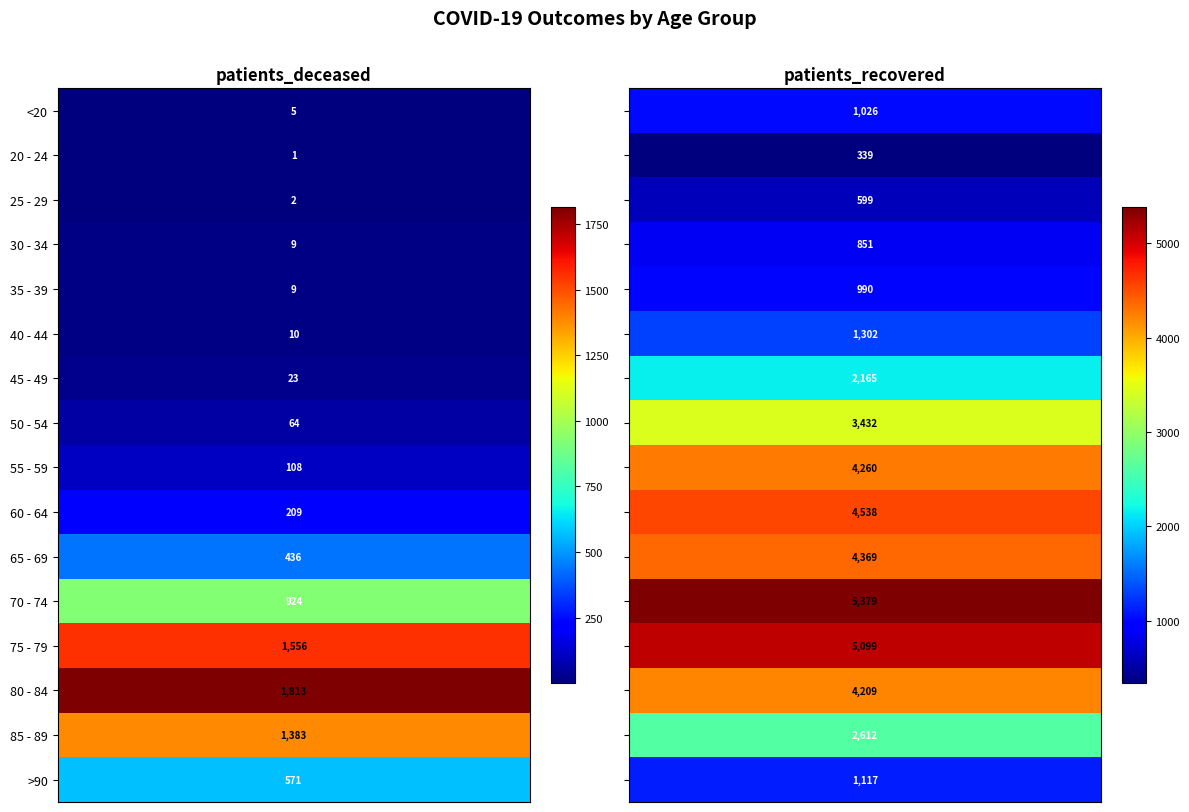

Is it true that patients_deceased equals 5 at <20?

True